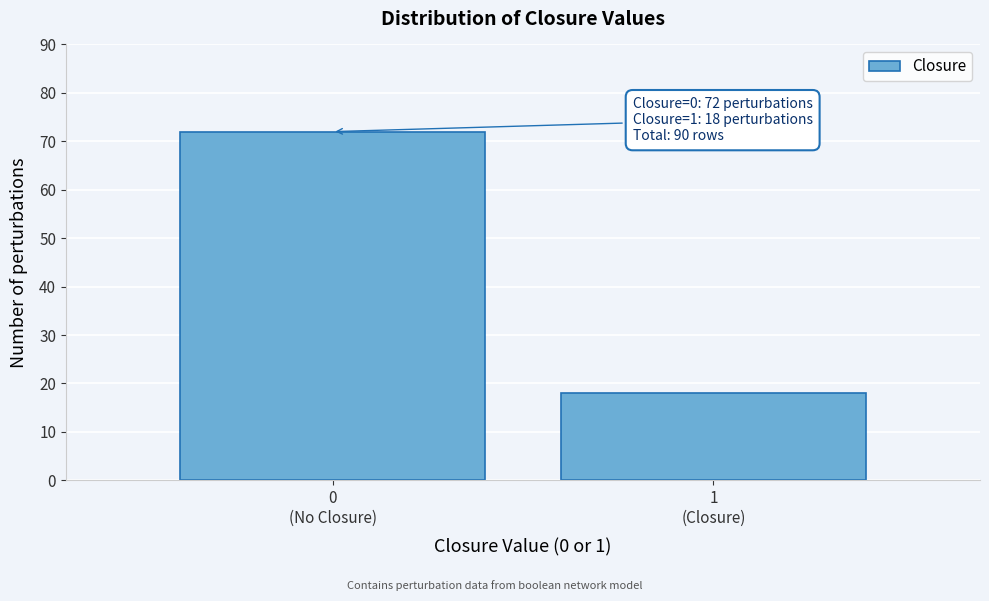

Reading right to left, extract all data points from this chart.

18	72